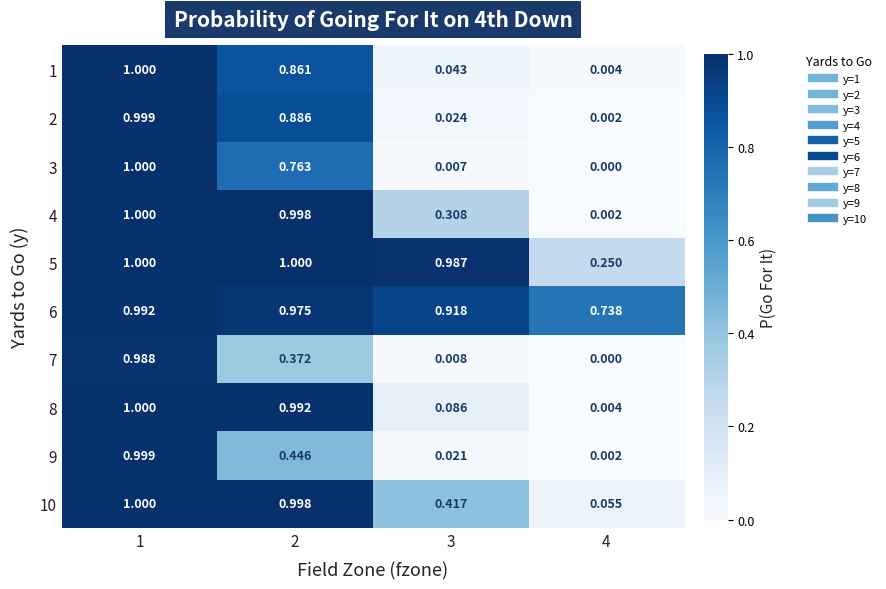

Is the value of 6 at 4 greater than the value of 2 at 4?

Yes